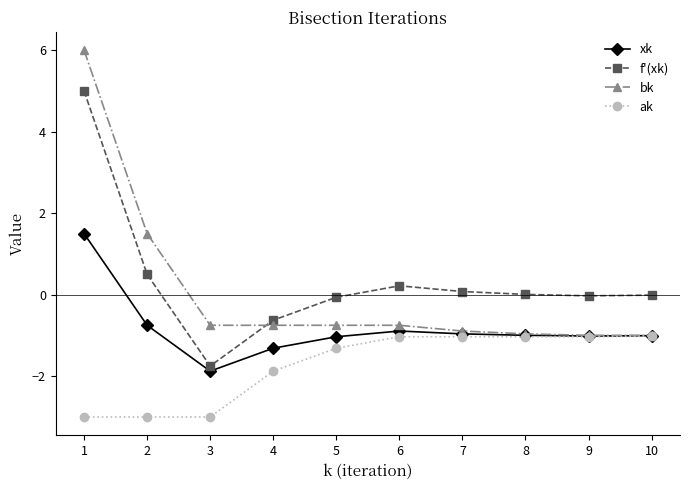

How many lines are shown in the chart?

4